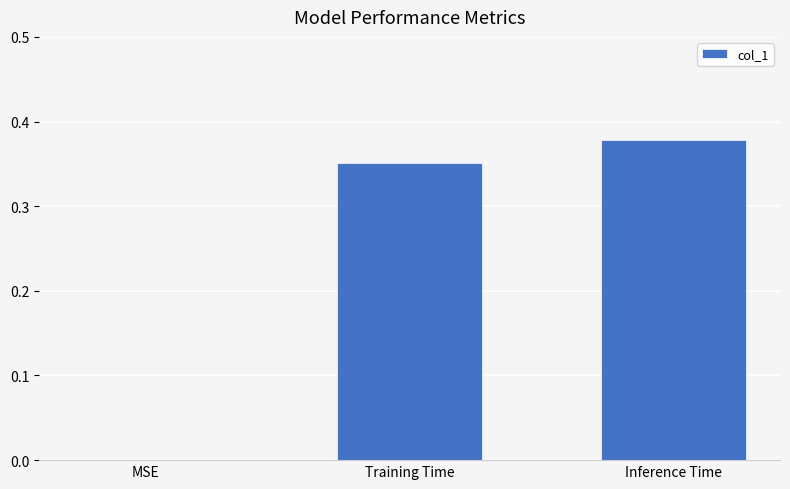

At which label is the value closest to 0?

MSE